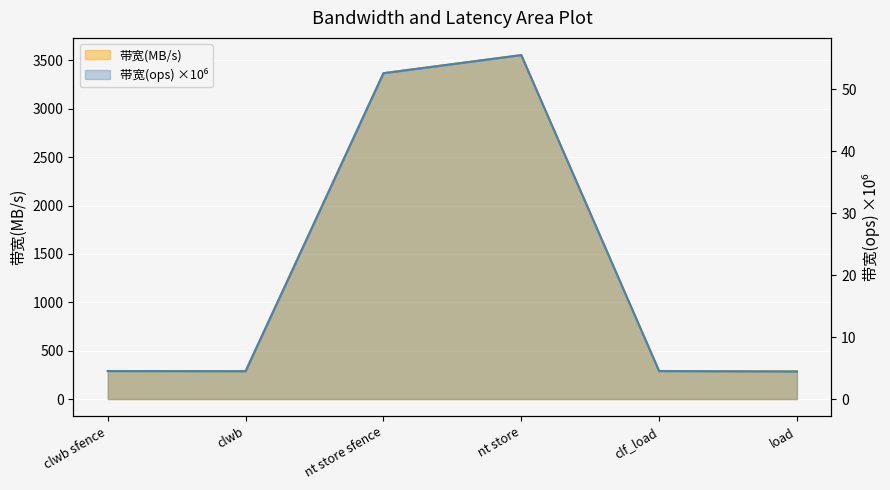

Reading left to right, extract all data points from this chart.

带宽(ops): 4.5	4.5	52.6	55.6	4.5	4.5
带宽(MB/s): 289.0	288.0	3368.0	3555.0	289.0	285.0